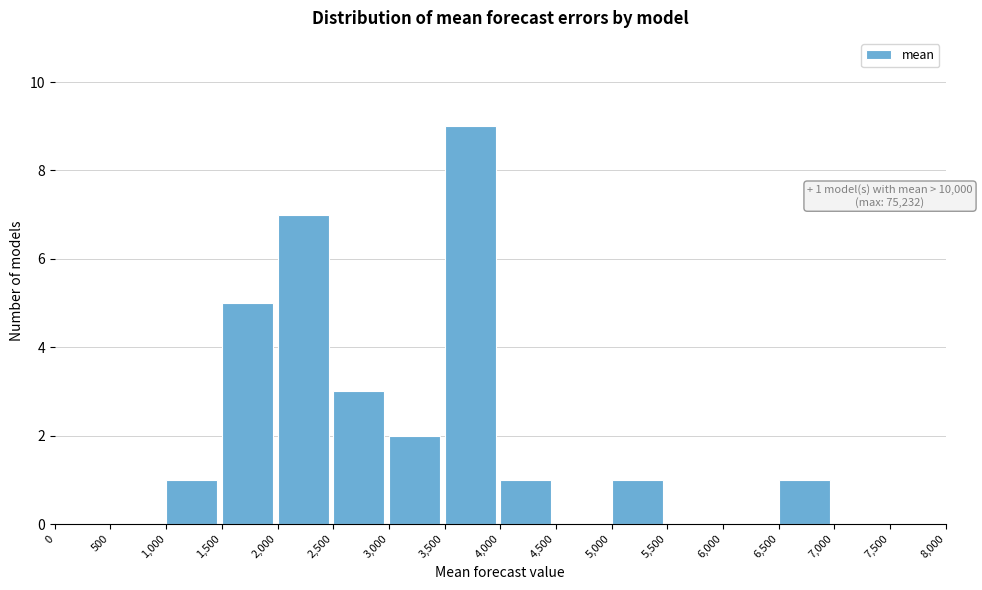

Which range on the x-axis has the tallest bar?

3,500 to 4,000